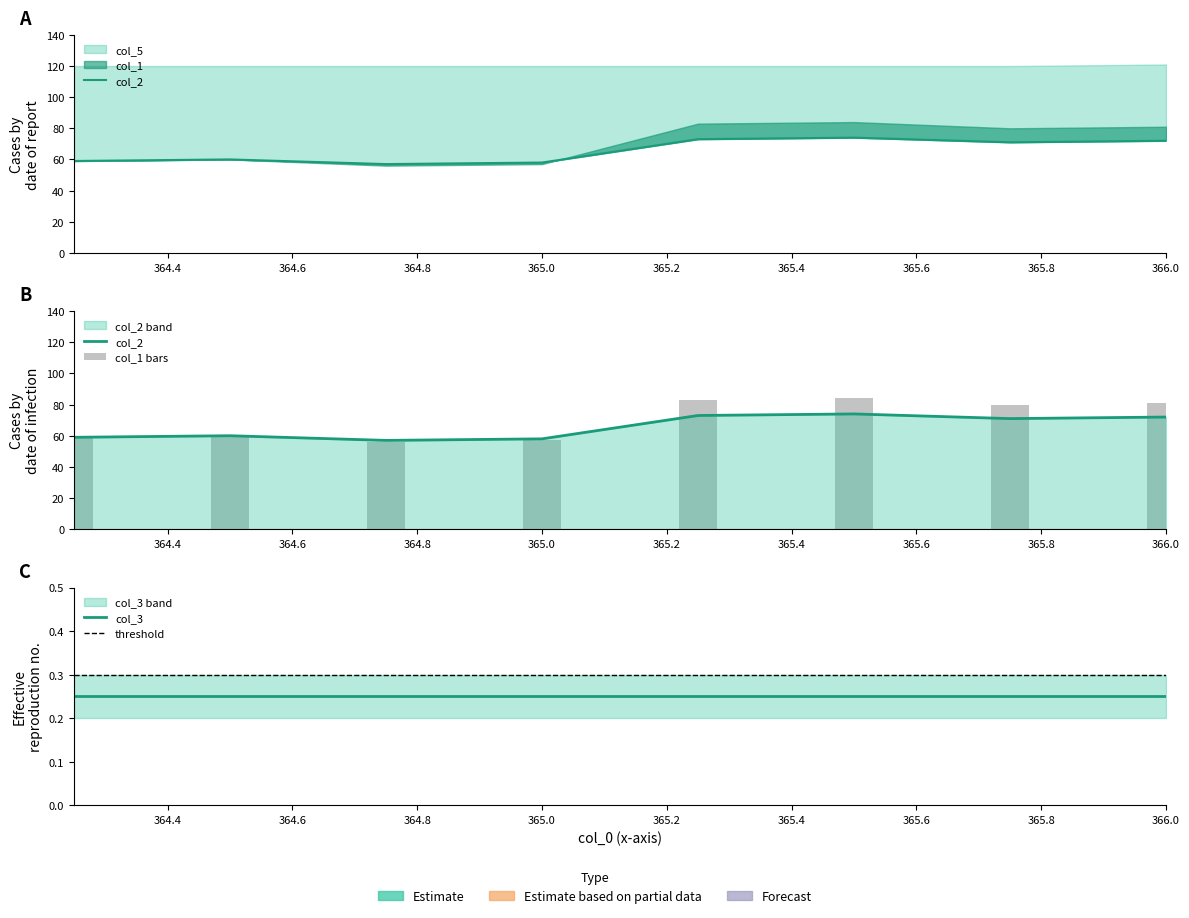

Which category has the lowest value in the col_2 series?

364.75